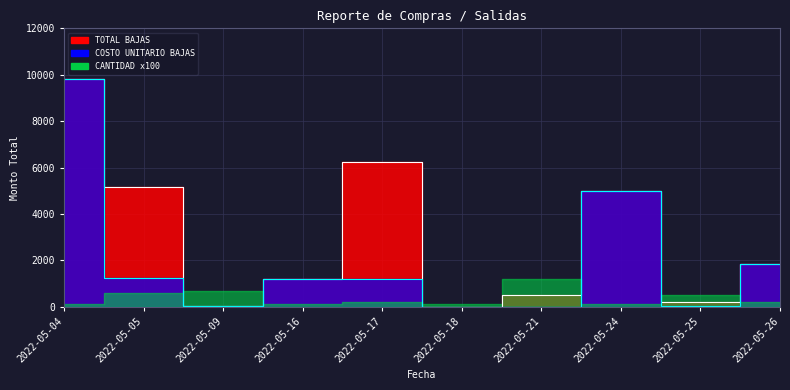

What is the sum of all COSTO UNITARIO BAJAS values?

20452.4